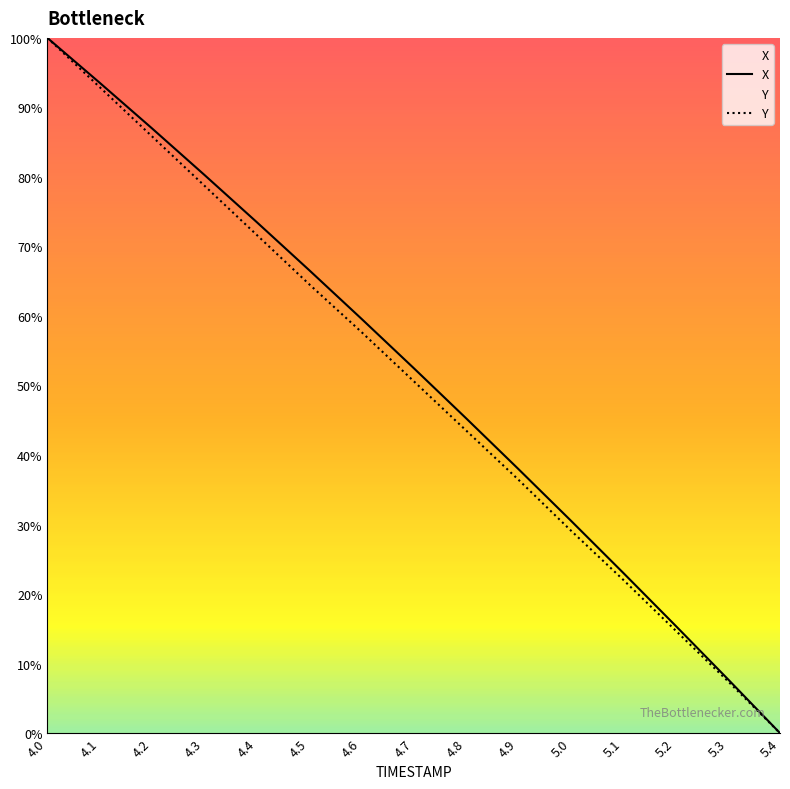

At how many categories does at least one series exceed 11?

13